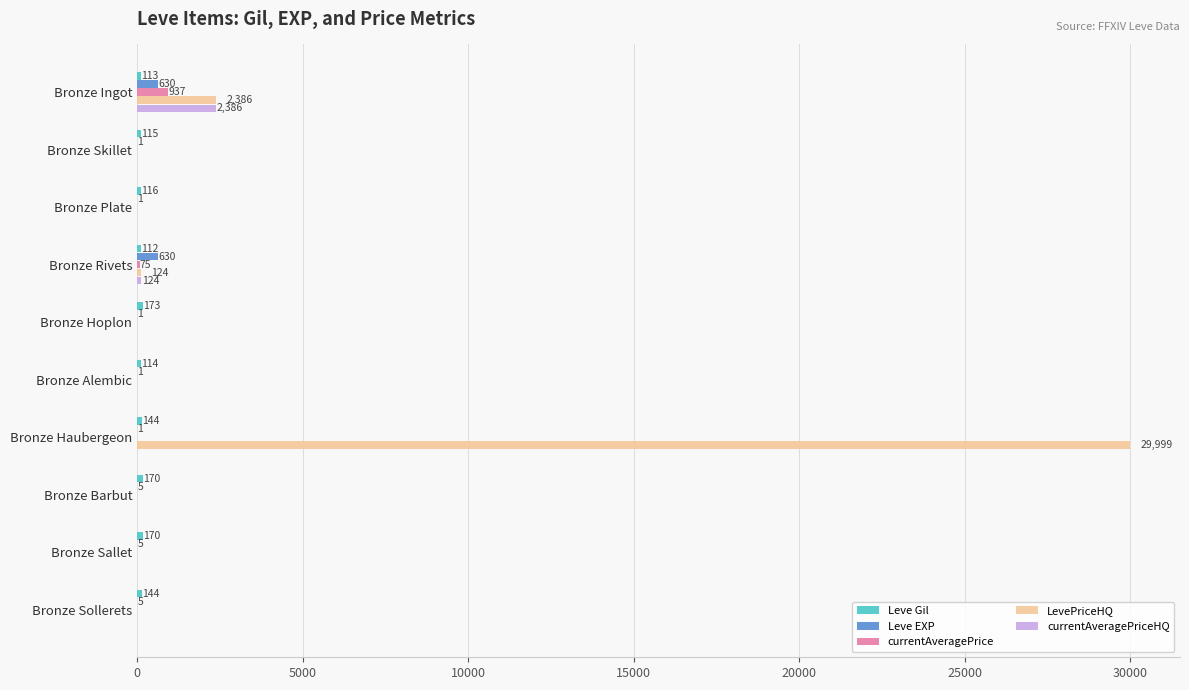

What is the average value of the currentAveragePrice series?

101.3